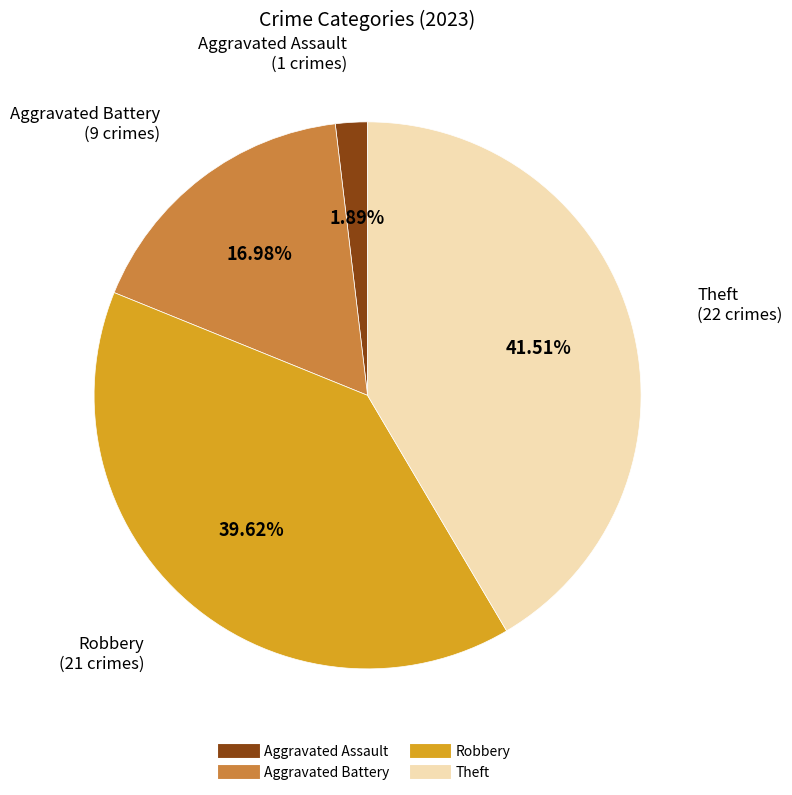

Is there any slice that represents more than half of the pie?

No